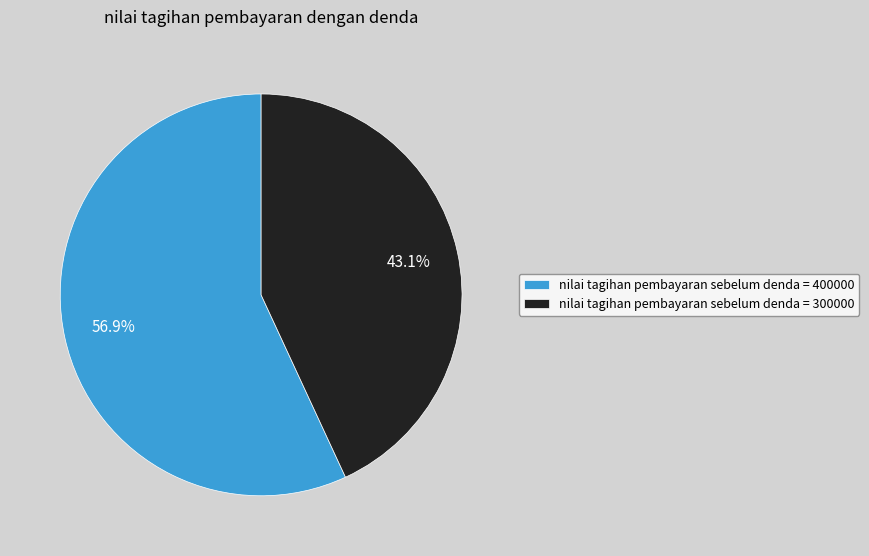

Does any single category account for the majority?

Yes